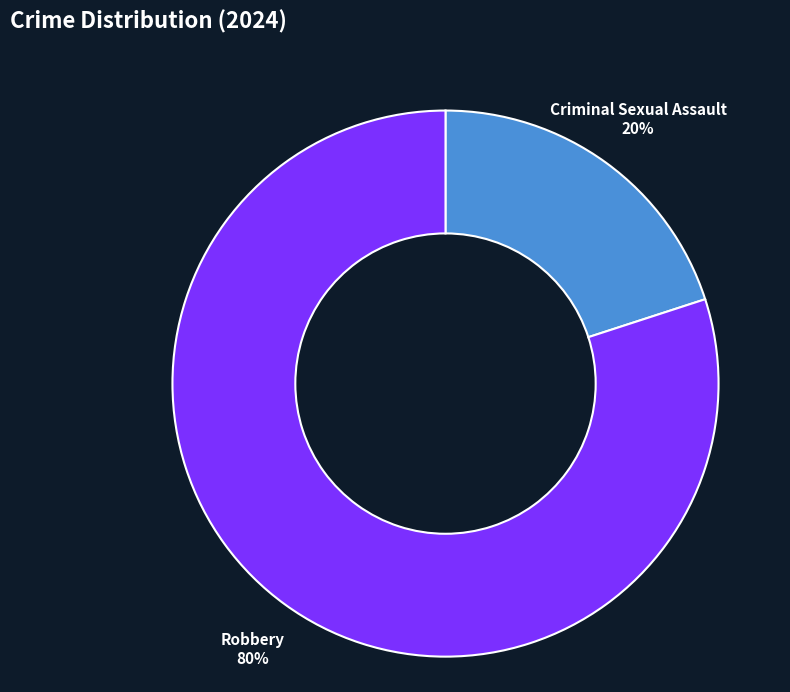

Is the sum of Robbery and Criminal Sexual Assault greater than half?

Yes